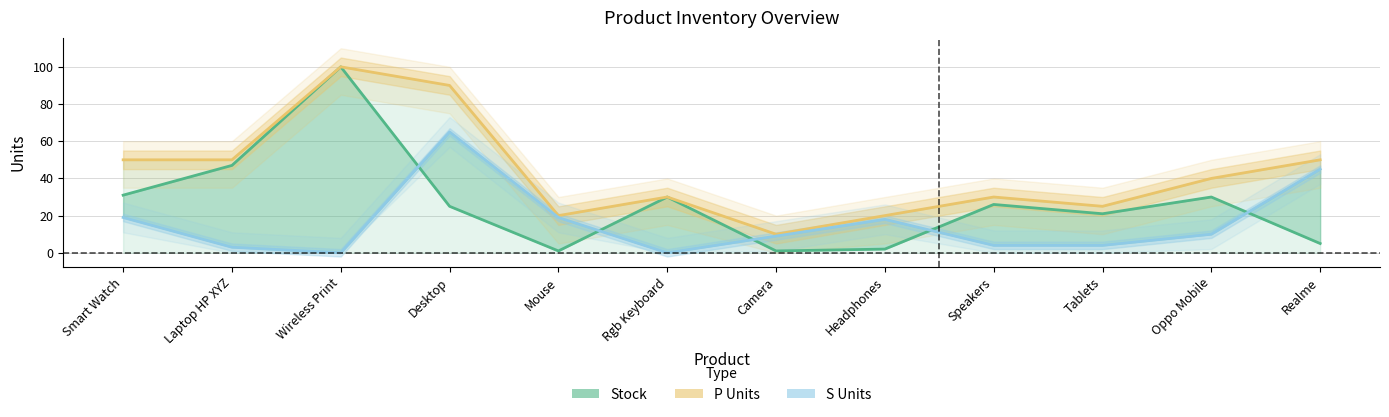

How many series are shown in this chart?

3